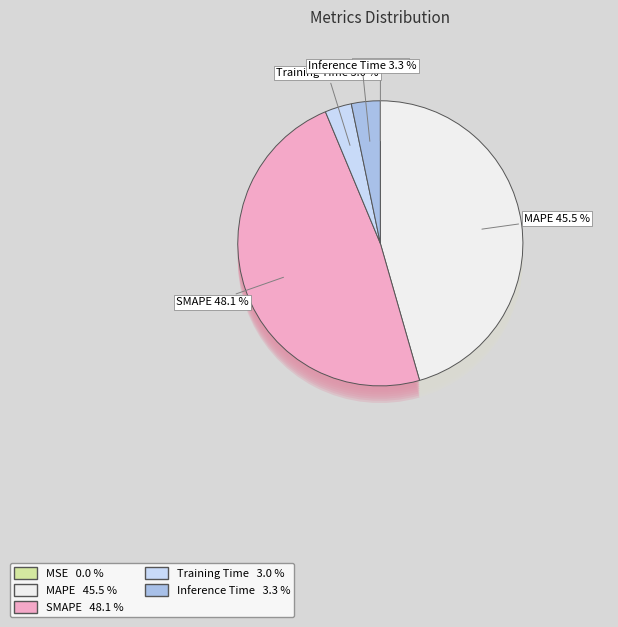

How many segments does this pie chart have?

5